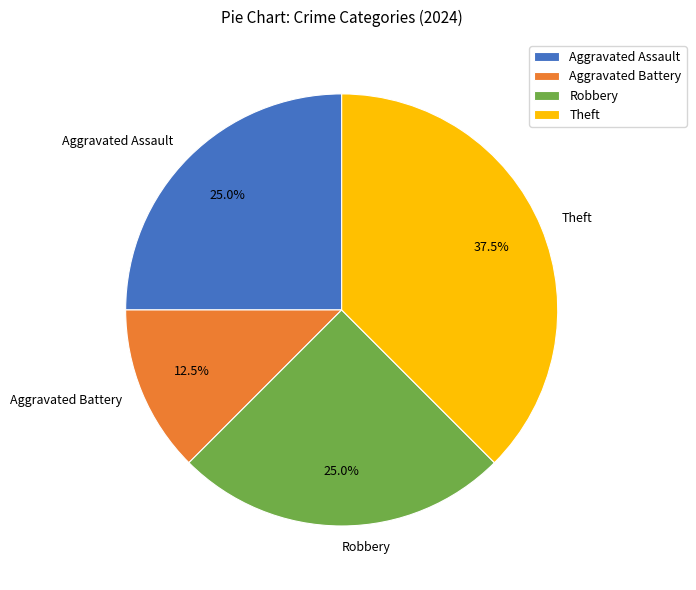

Is the sum of Theft and Aggravated Assault greater than half?

Yes